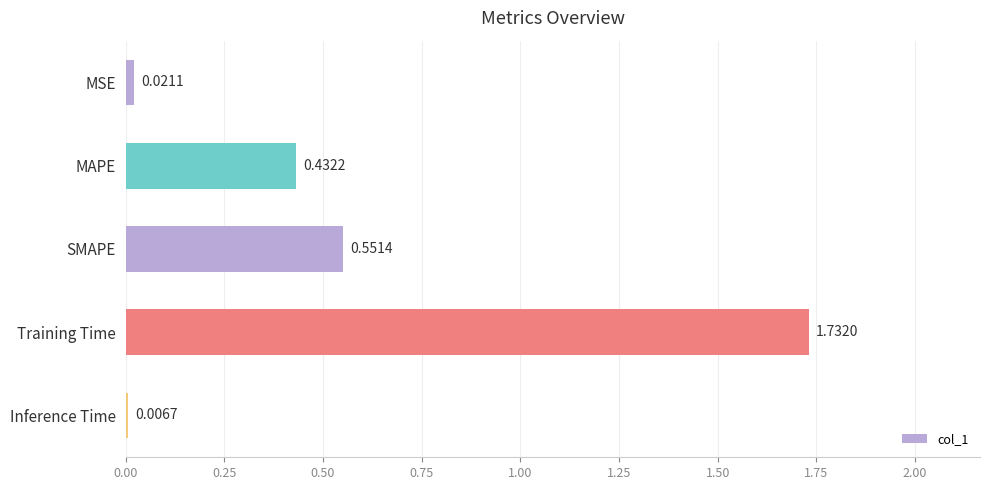

What is the difference between the second highest and second lowest values?

0.5